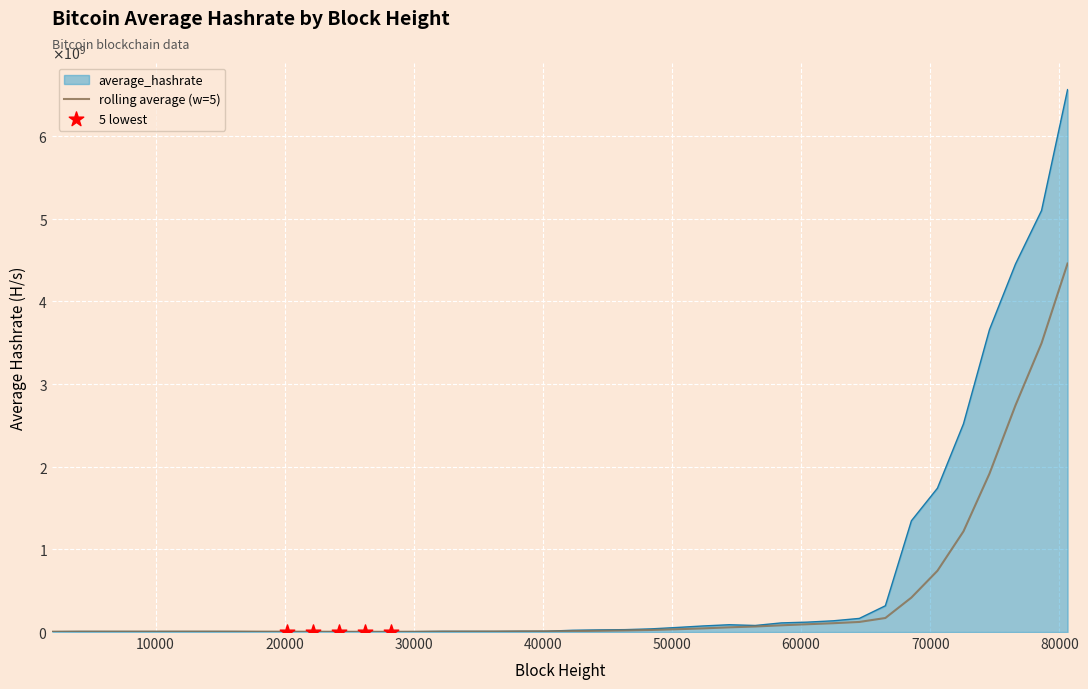

Is this an area chart (filled region under the line)?

Yes